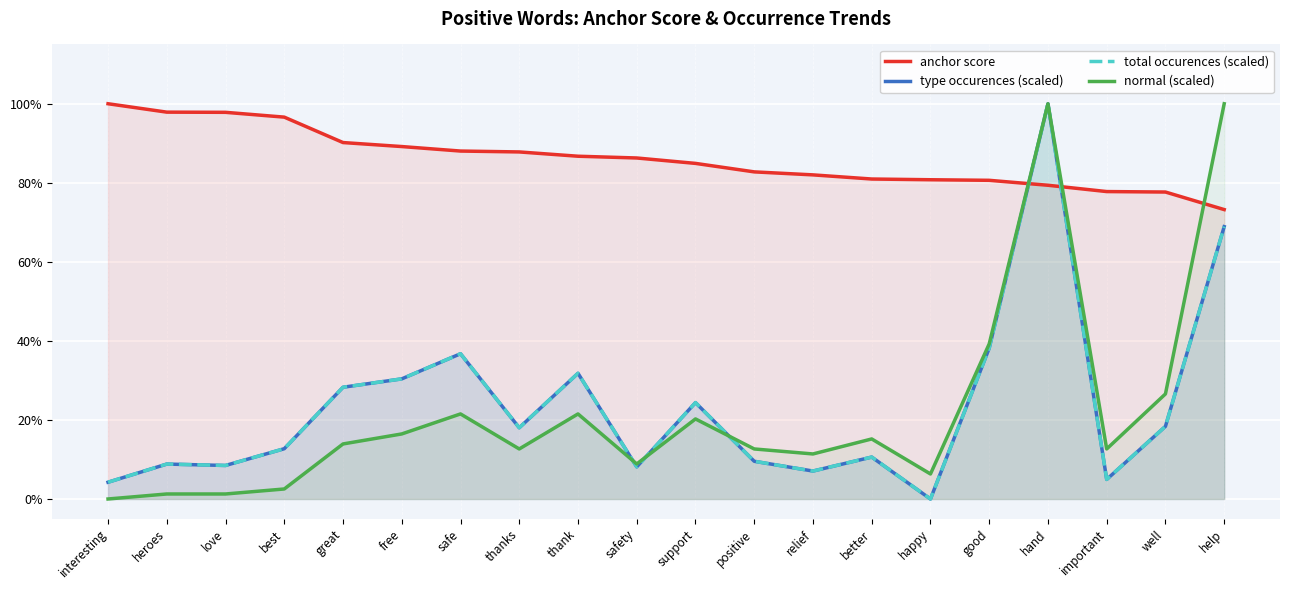

Which series has the widest spread of values?

type occurences (scaled)